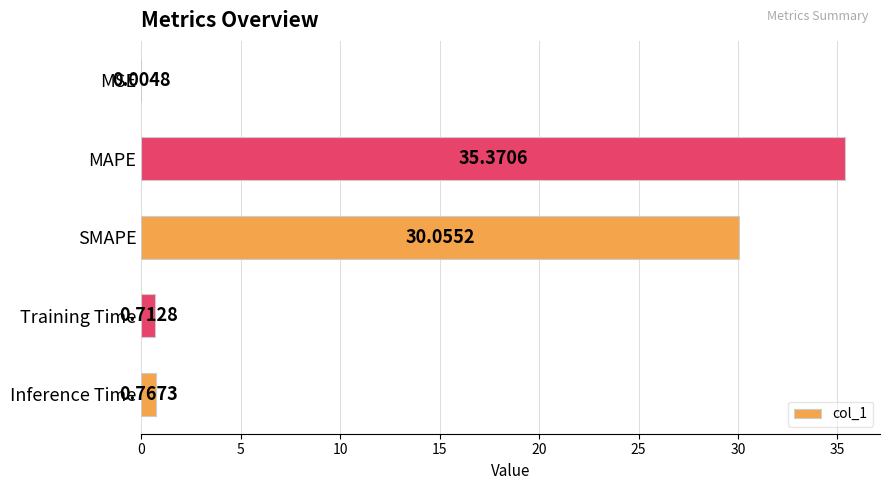

What is the change in value from MSE to Inference Time?

+0.8